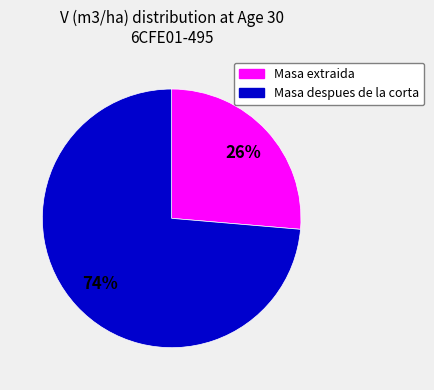

Is there a majority slice in this chart?

Yes